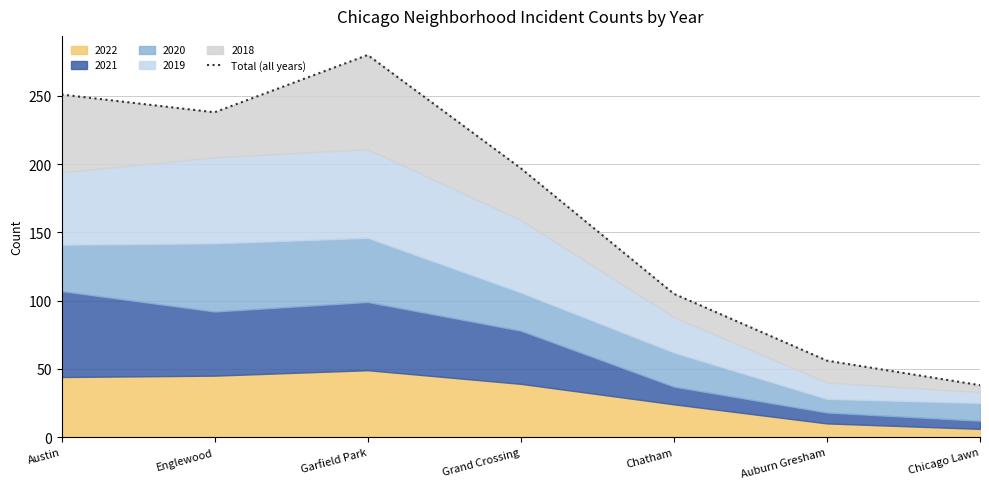

What is the label of the 3rd point from the right?

Chatham